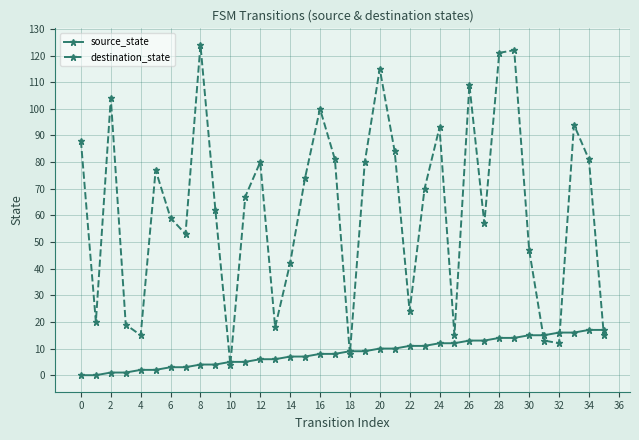

At how many categories does at least one series exceed 51?

23